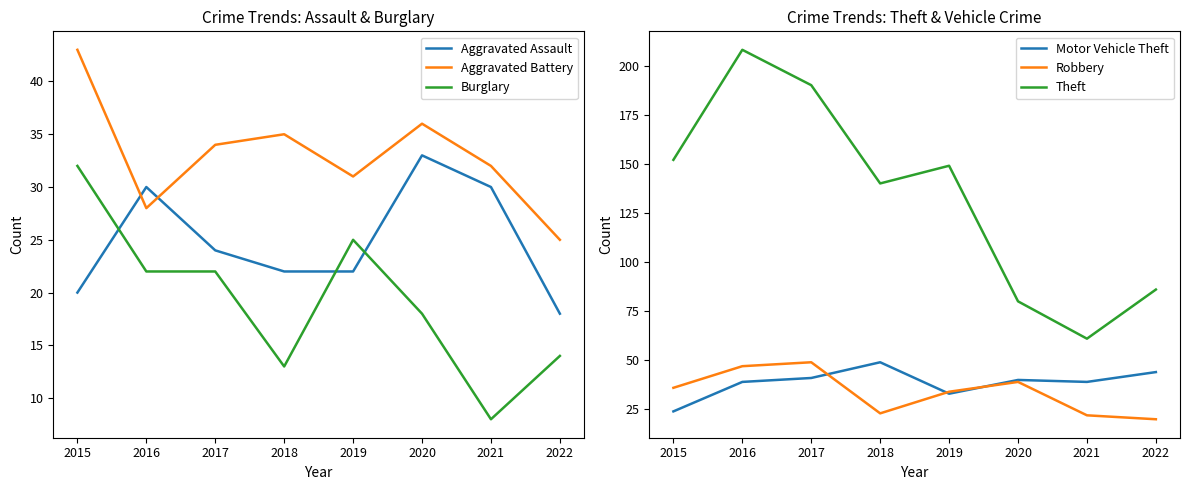

List the series in order of their peak value, lowest first.

Burglary, Aggravated Assault, Aggravated Battery, Motor Vehicle Theft, Robbery, Theft